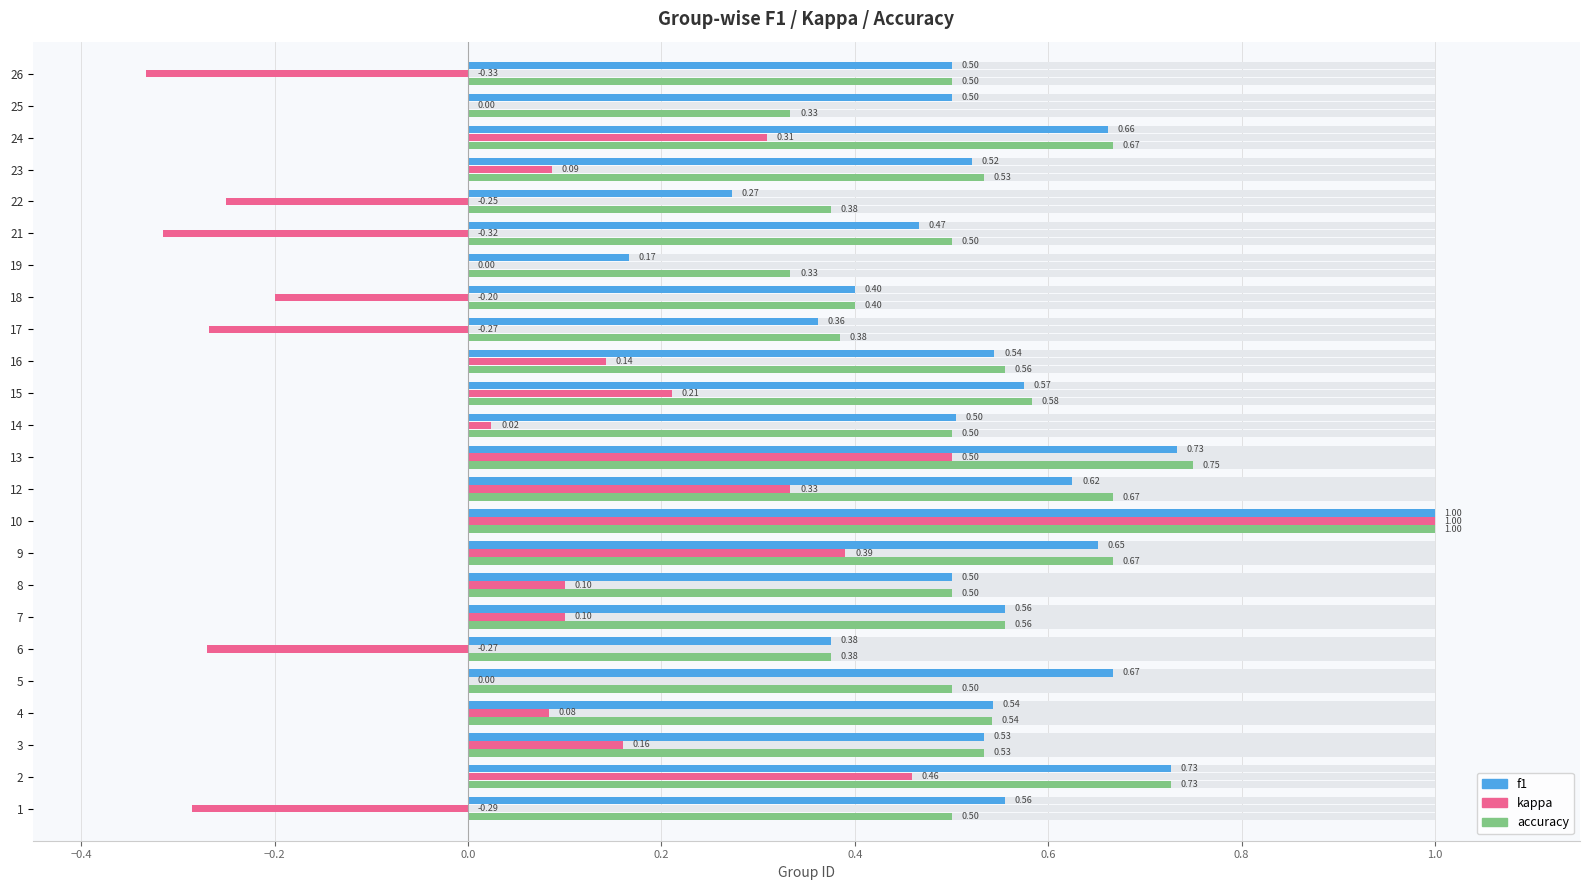

Is it true that f1 equals 0.9 at 26?

False